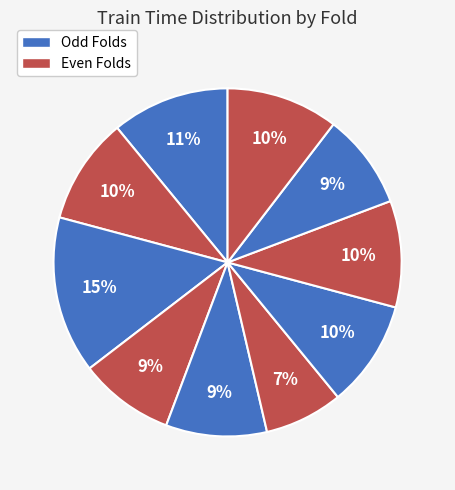

Count the number of slices in the pie.

10